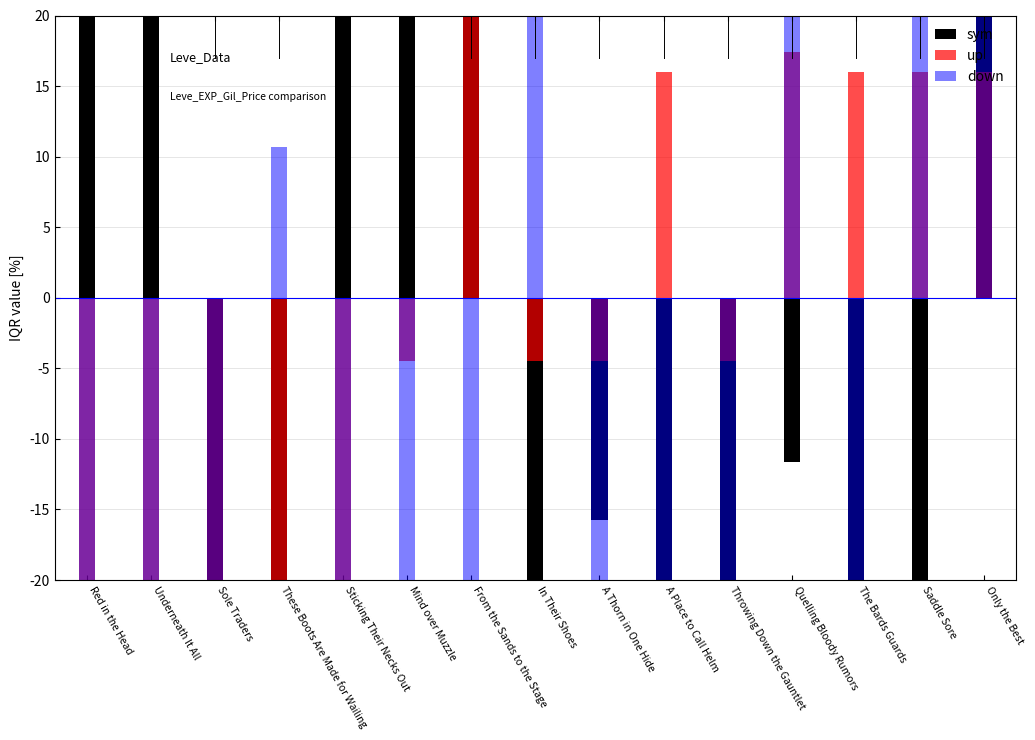

What is the label of the 6th bar from the left?

Mind over Muzzle